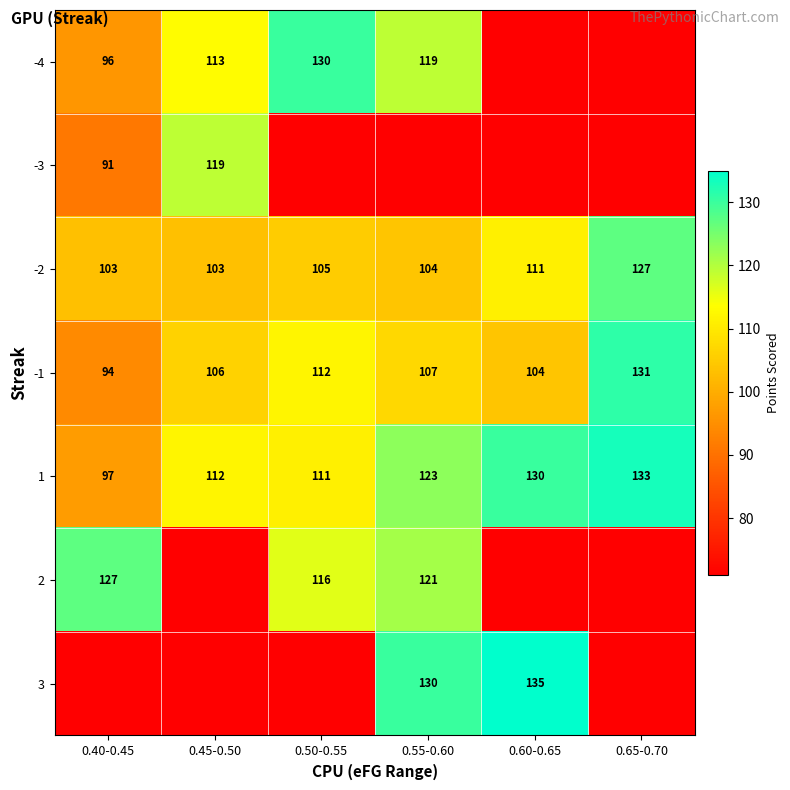

At which category is the sum across all series the highest?

0.55-0.60